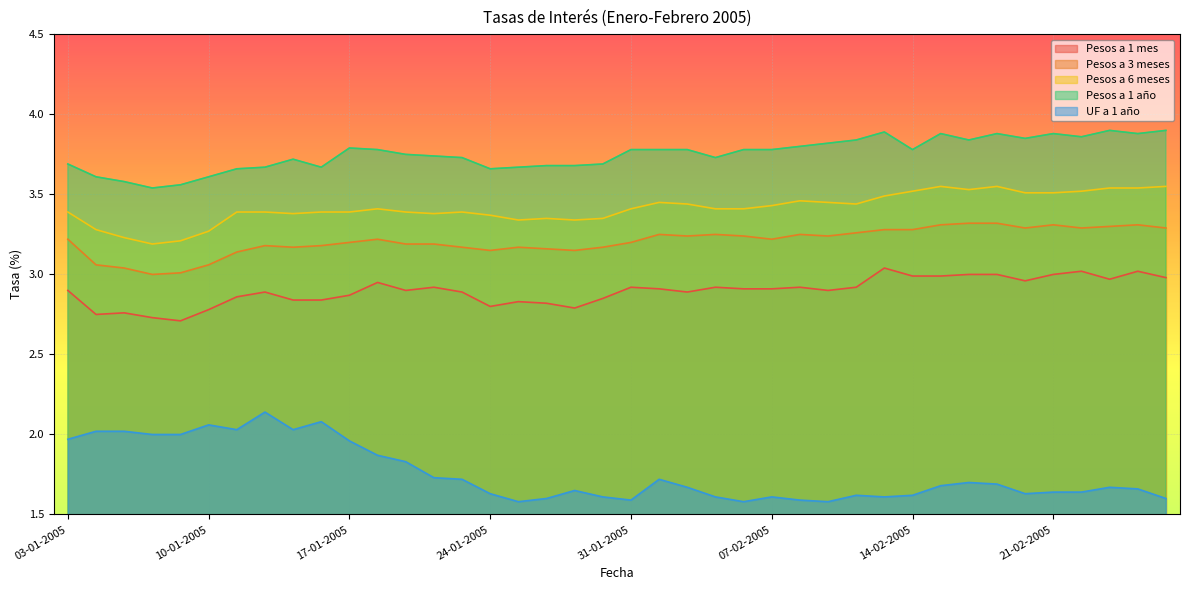

Which series has the largest range (max minus min)?

UF a 1 año